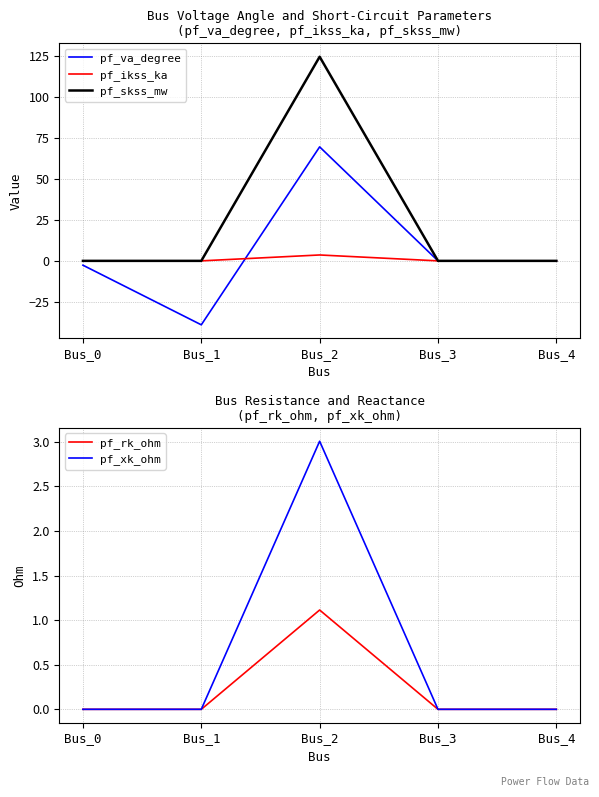

Rank the series at Bus_2 from highest to lowest value.

pf_skss_mw, pf_va_degree, pf_ikss_ka, pf_xk_ohm, pf_rk_ohm